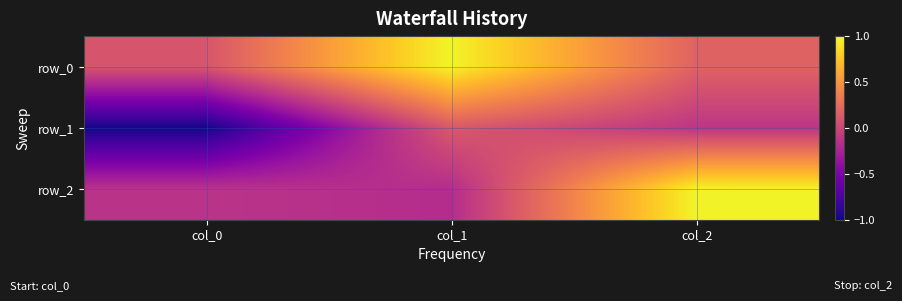

True or false: row_0 has a value of 1.0 at col_1.

True